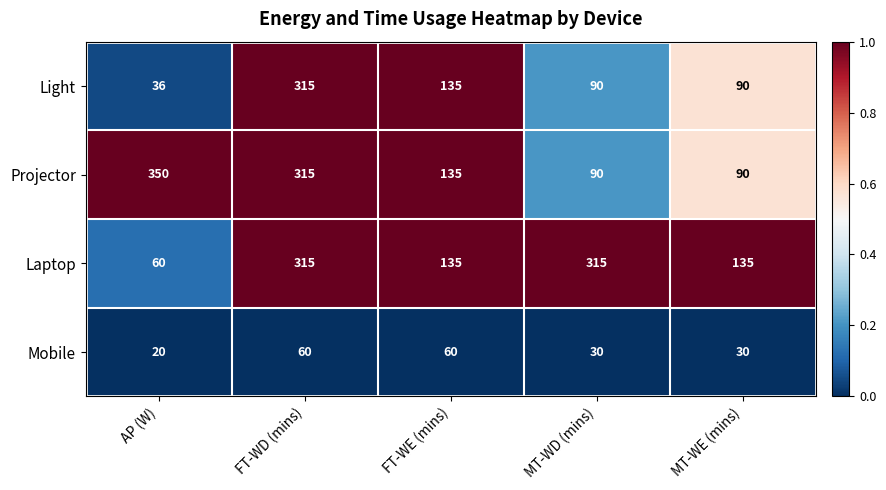

Which series has the largest range (max minus min)?

Light